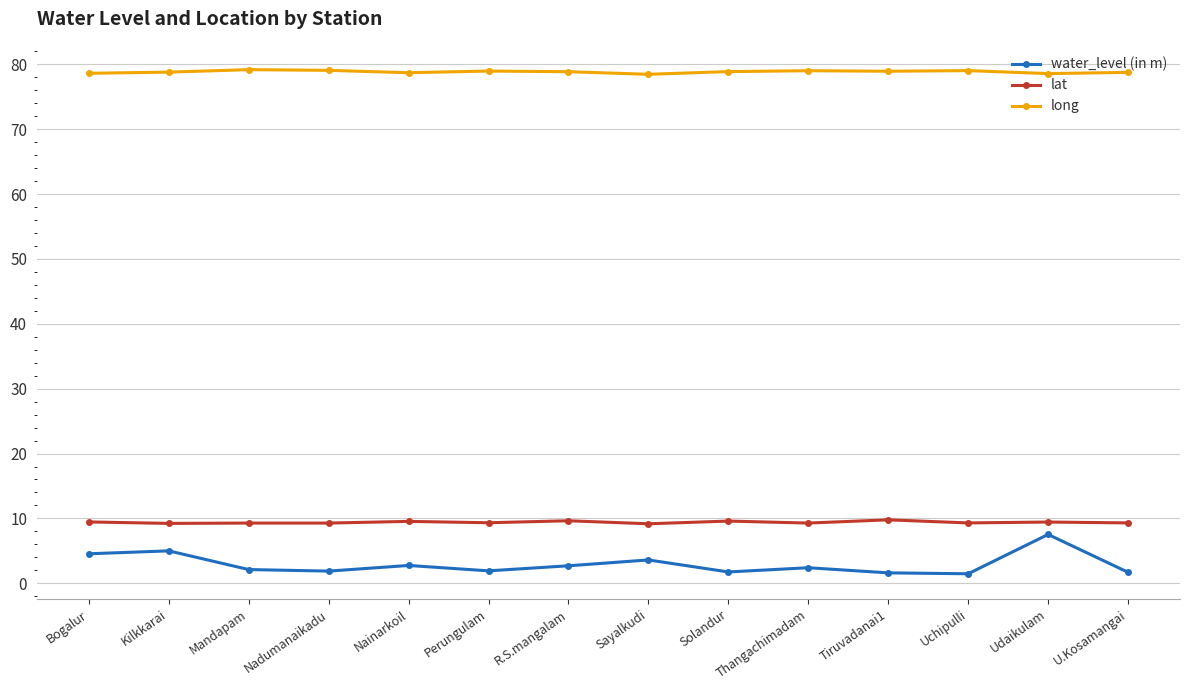

List the series in order of their peak value, highest first.

long, lat, water_level (in m)